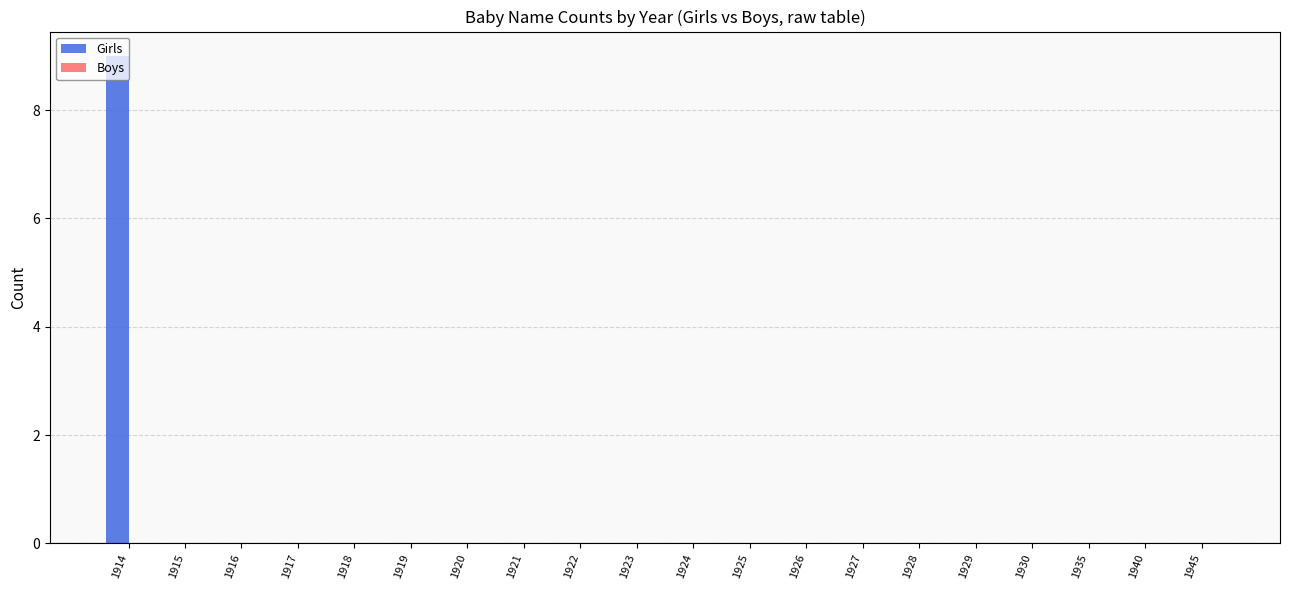

What is the change in value from 1914 to 1926?

-9